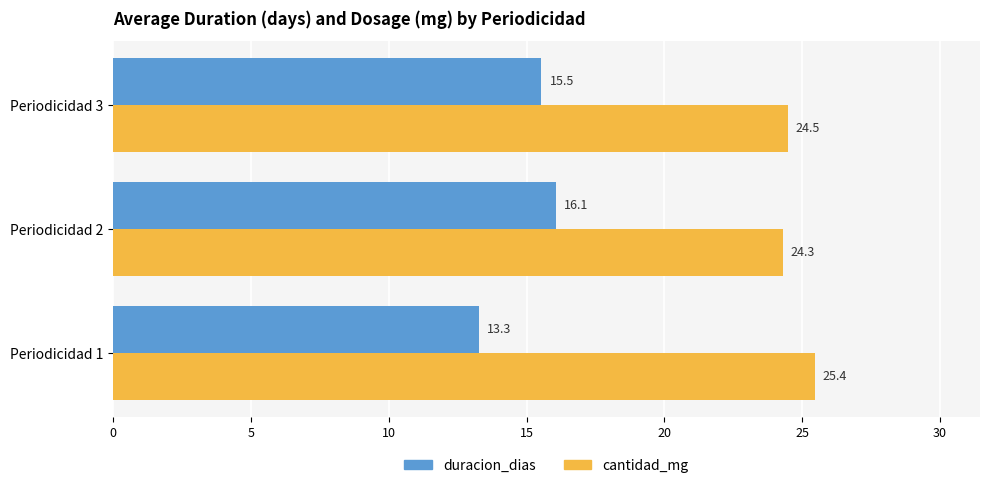

At which category is the sum across all series the highest?

Periodicidad 2